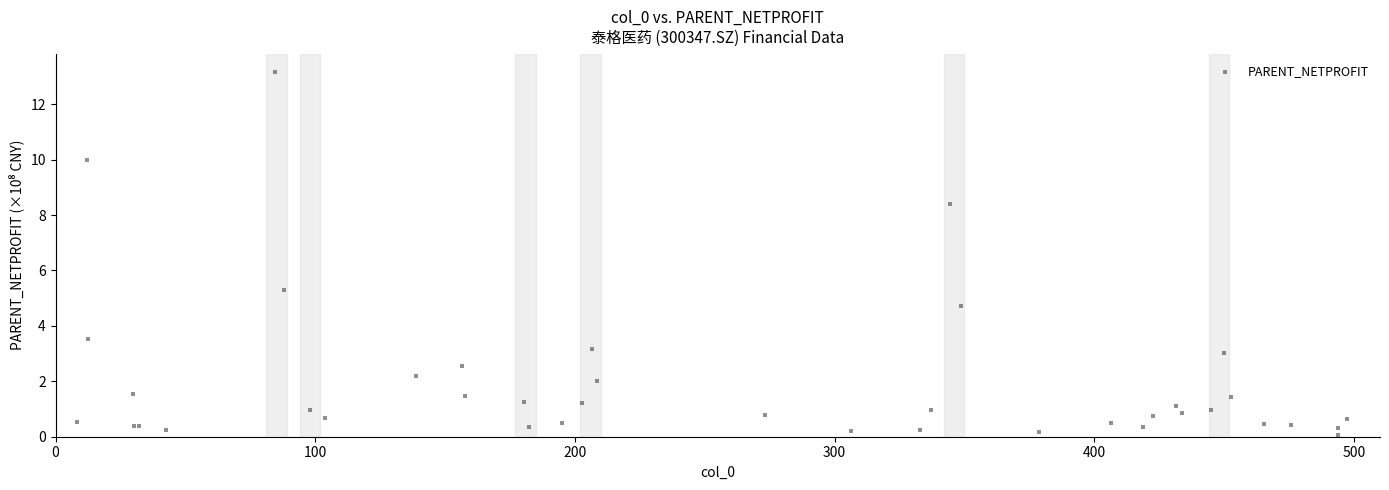

What Y value in the scatter plot is closest to 6?

5.3